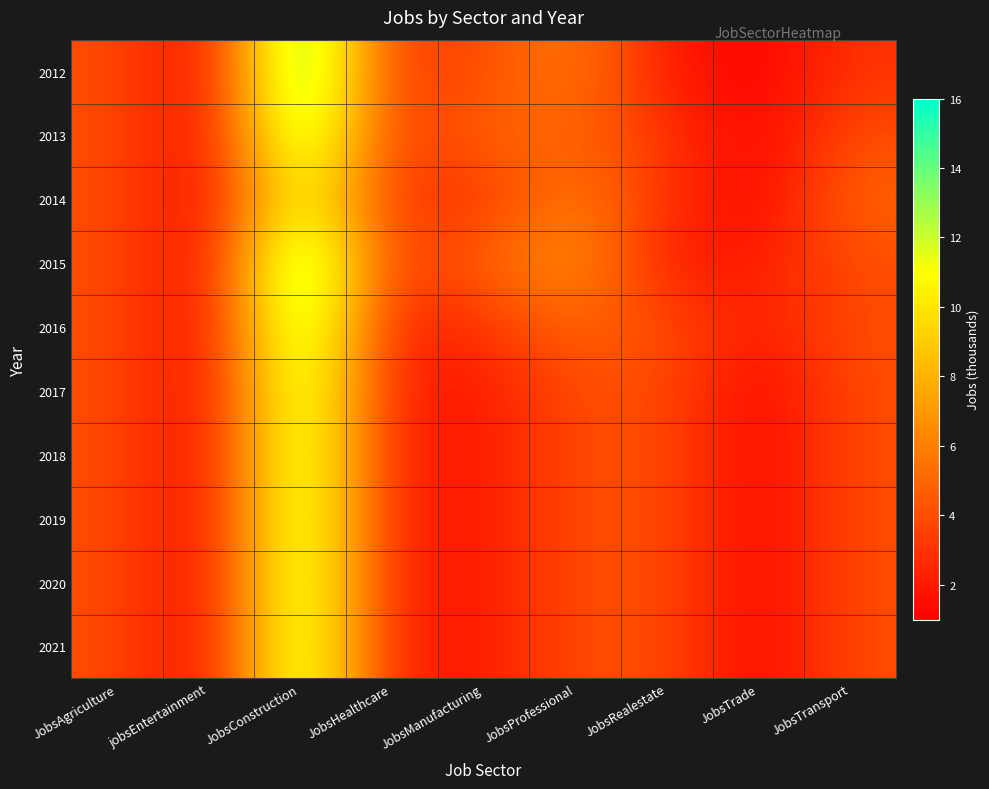

Between JobsConstruction and JobsRealestate, which is larger?

JobsConstruction